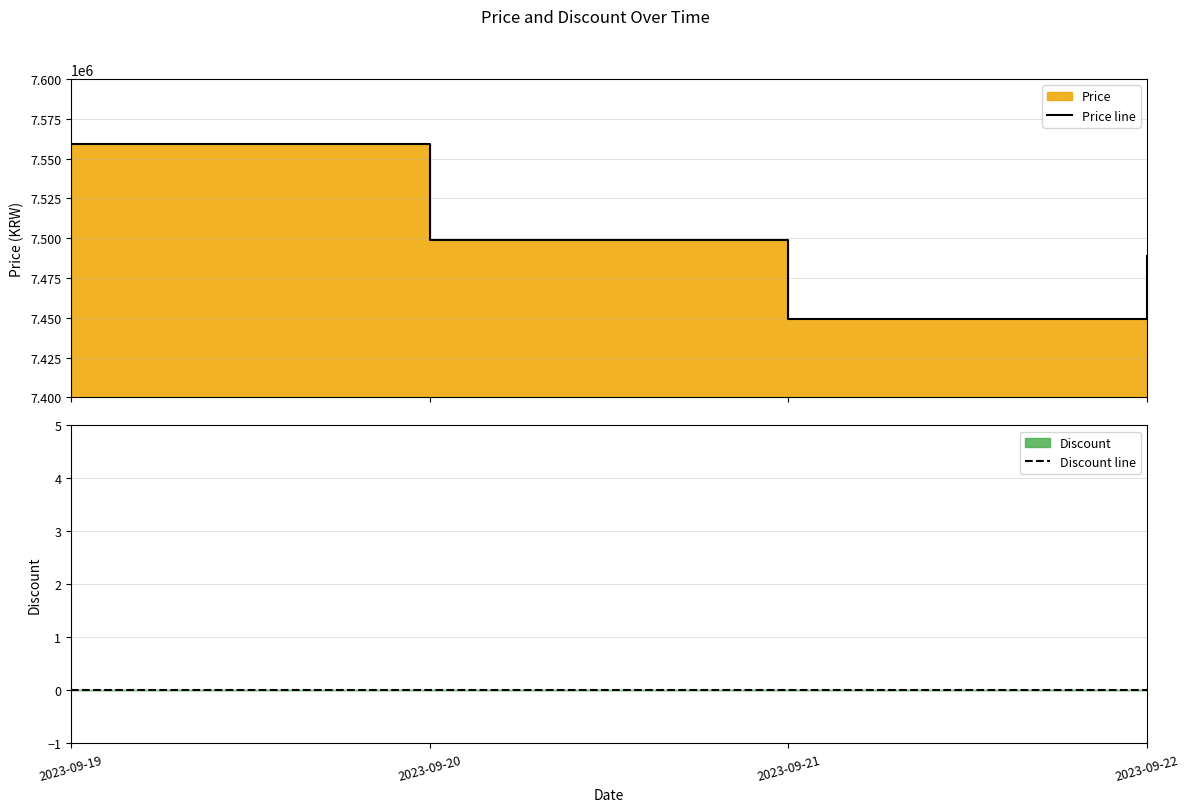

Where is Price line nearest to the value 7504000?

2023-09-20